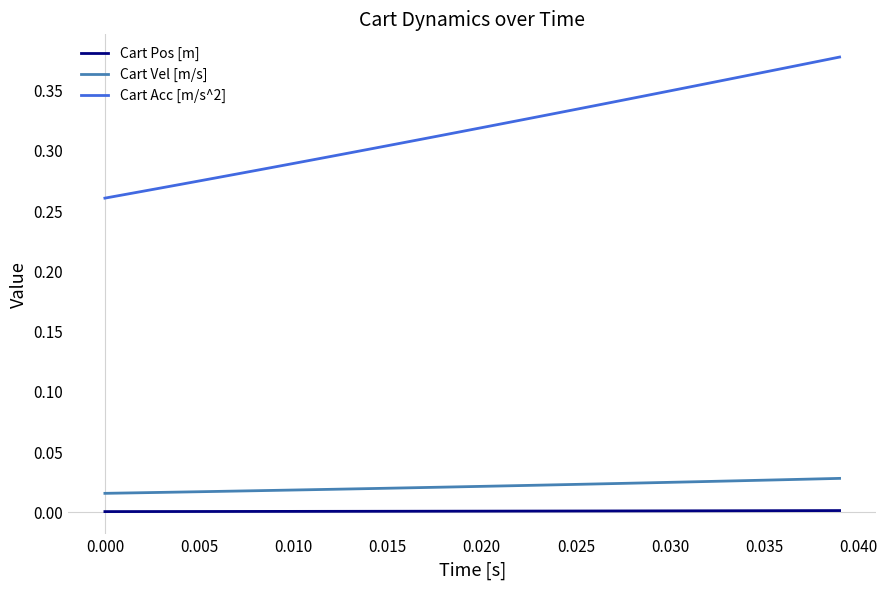

Which series has the largest total across all categories?

Cart Acc [m/s^2]